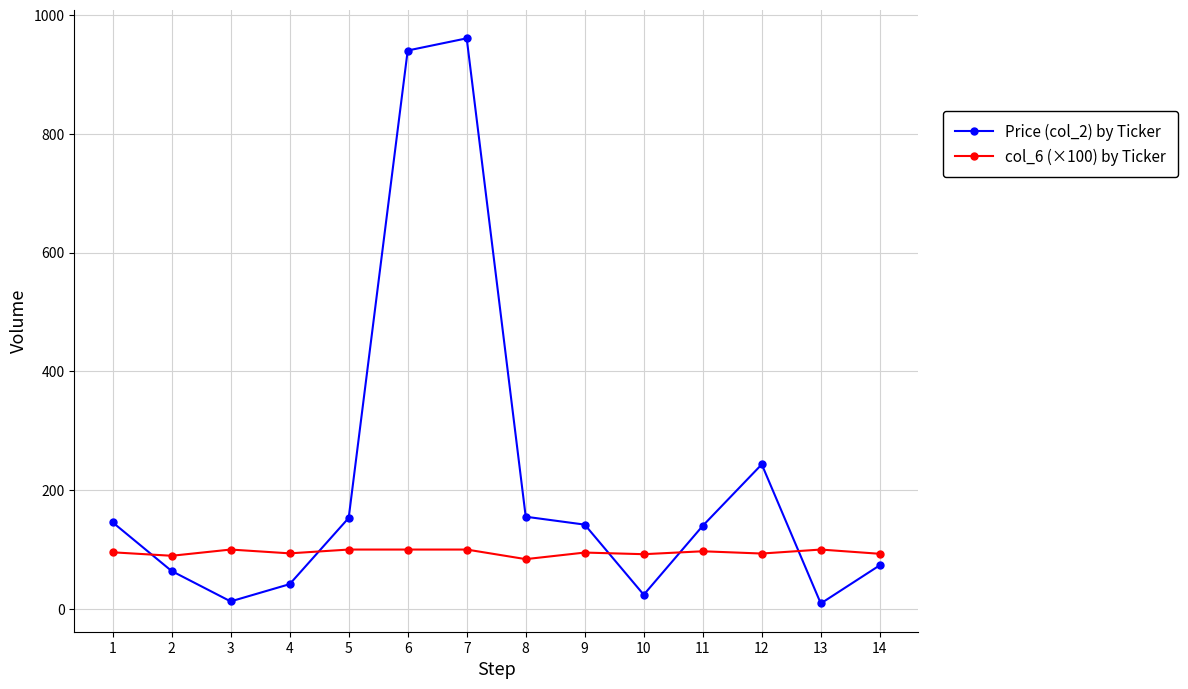

How many series are shown in this chart?

2